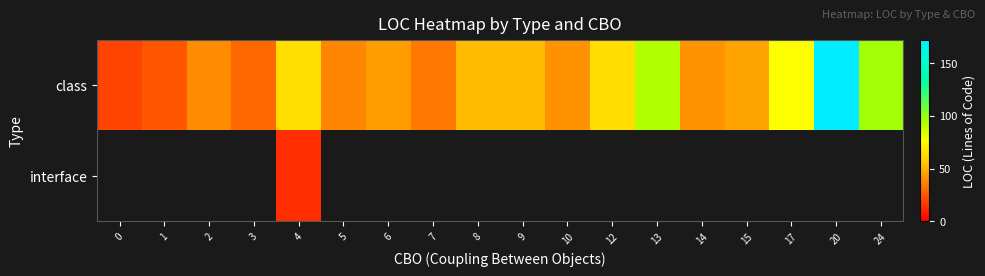

True or false: class has a value of 32.9 at 12.

False